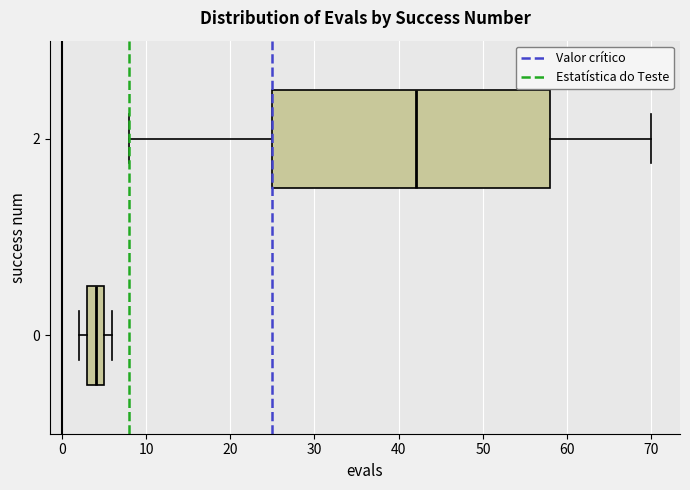

Which box has the furthest to the right median line?

2